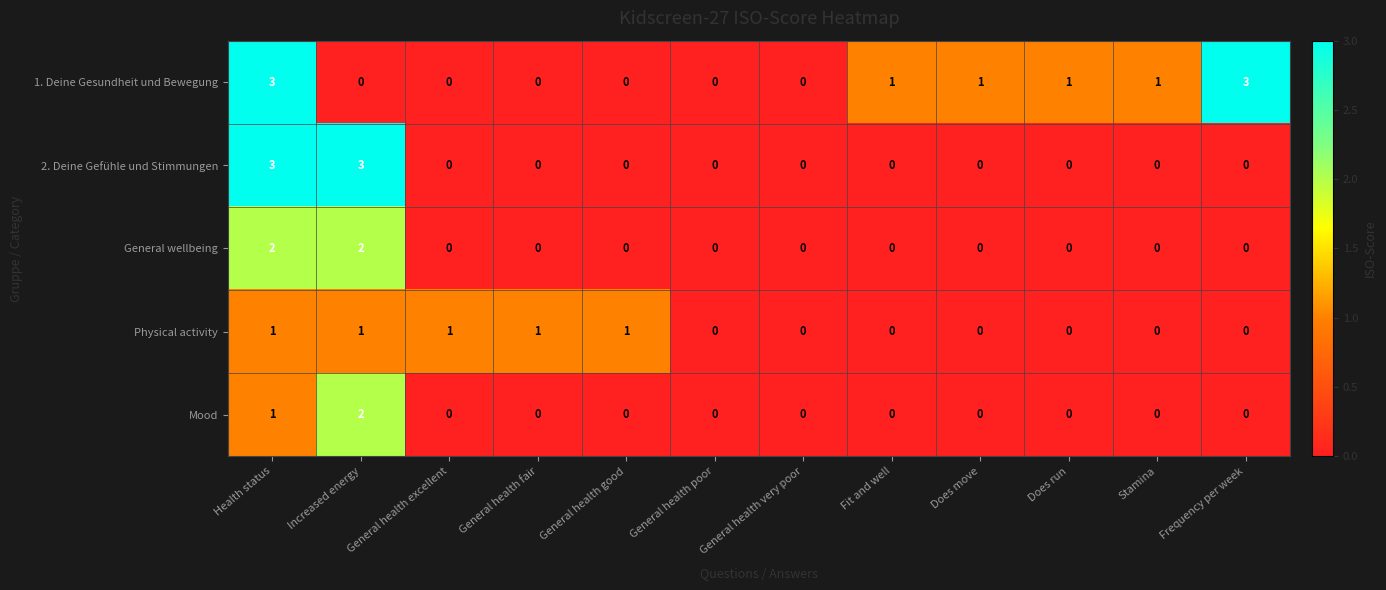

What is the spread (max minus min) of values at General health good?

1